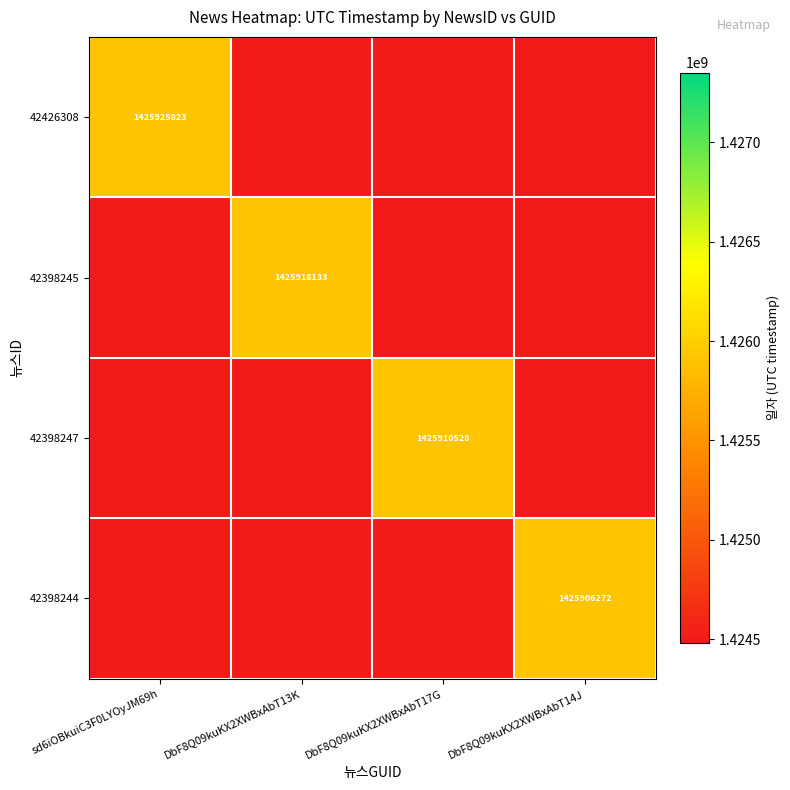

The value of 42398245 at DbF8Q09kuKX2XWBxAbT13K is 1963872296. True or false?

False